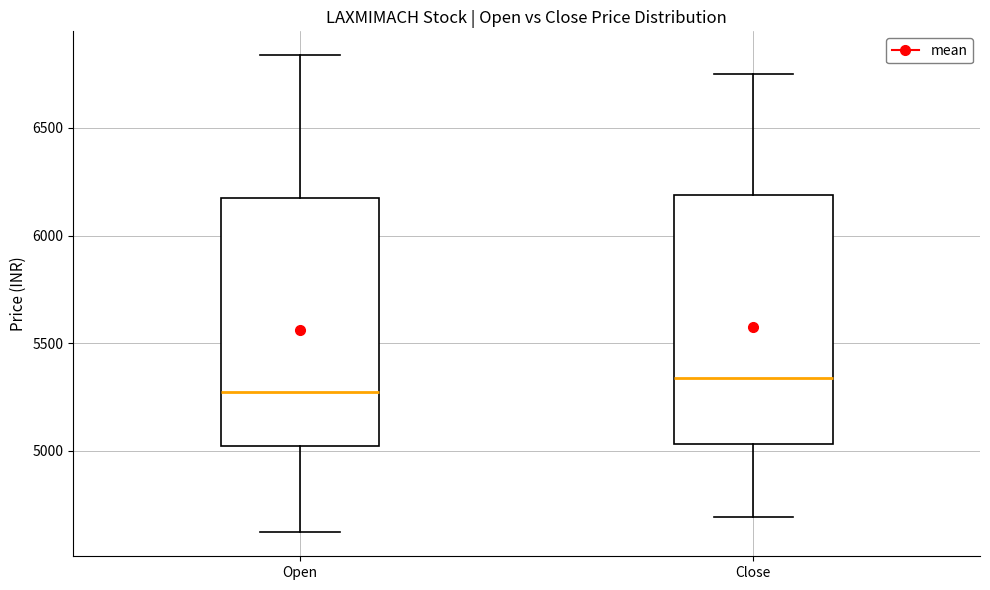

Reading left to right, read every box against the y-axis: the position of its median line, the range the box covers, and the ends of its whiskers. The values are not printed on the chart, so give them approximately, as read against the axis.

Open: median 5250, box 5000 to 6150, whiskers 4600 to 6850
Close: median 5350, box 5050 to 6200, whiskers 4700 to 6750